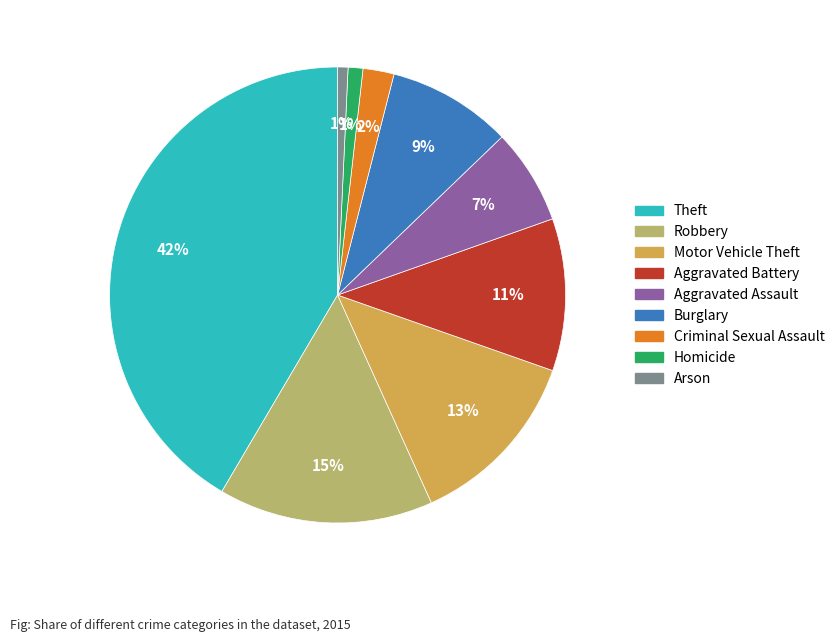

Does Criminal Sexual Assault account for over 50% of the chart?

No